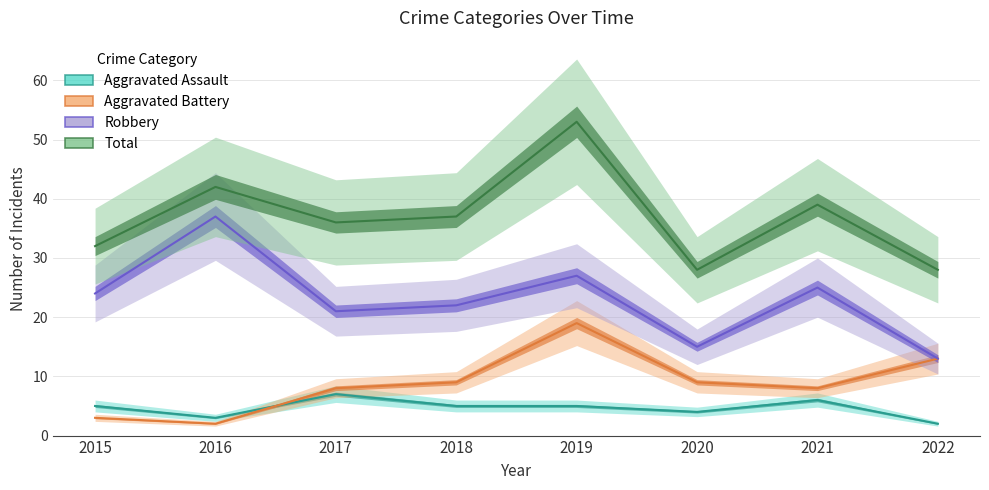

The Aggravated Battery series shows 13 at 2020. True or false?

False